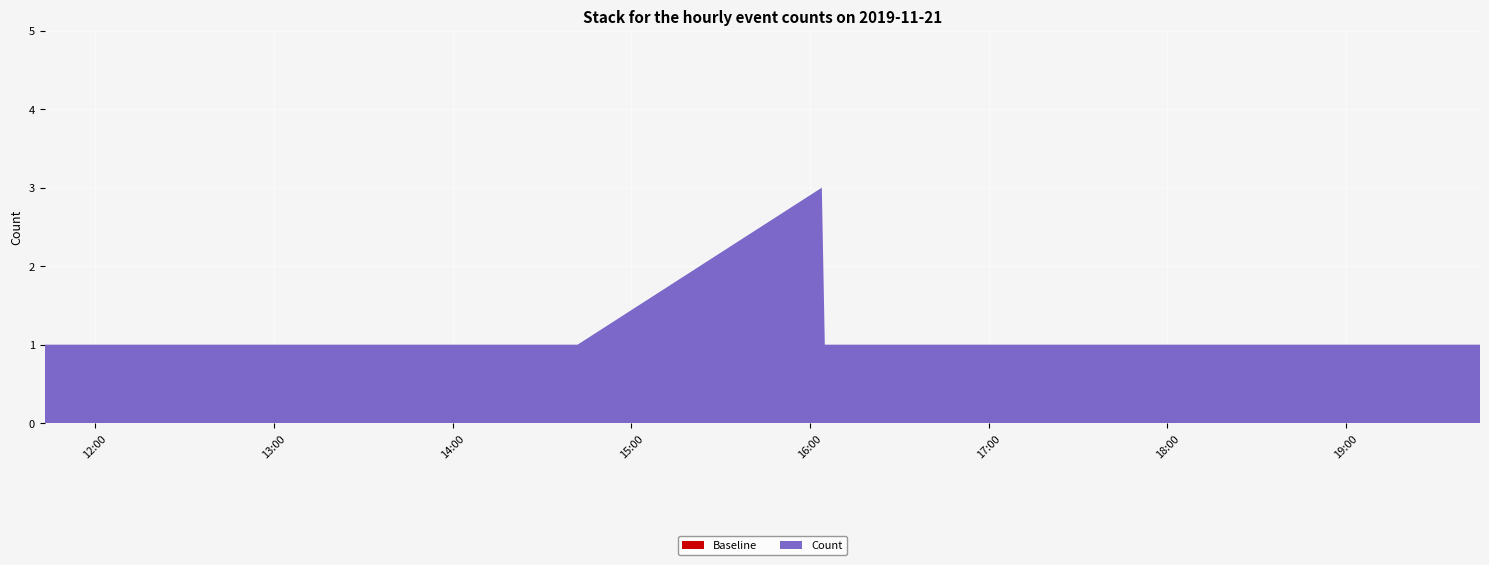

Reading left to right, what are all the values shown in this chart?

Count: 2019-11-21 11:43:00=1	2019-11-21 14:42:00=1	2019-11-21 16:04:00=3	2019-11-21 16:05:00=1	2019-11-21 19:45:00=1
Baseline: 2019-11-21 11:43:00=1	2019-11-21 14:42:00=1	2019-11-21 16:04:00=1	2019-11-21 16:05:00=1	2019-11-21 19:45:00=1